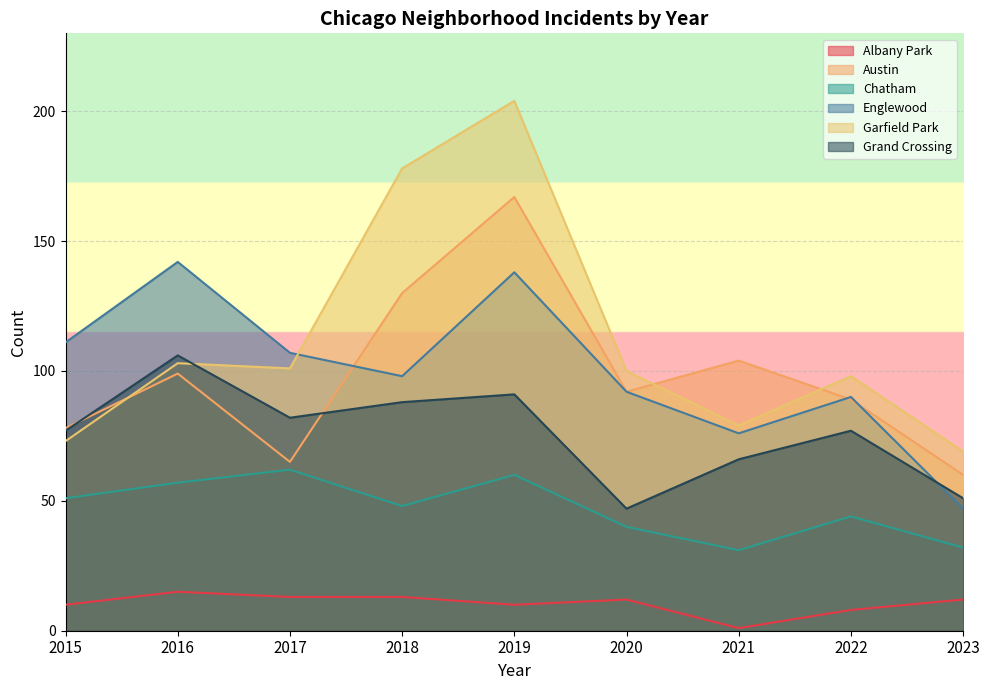

In Garfield Park, how many points are higher than both neighbors (excluding endpoints)?

3